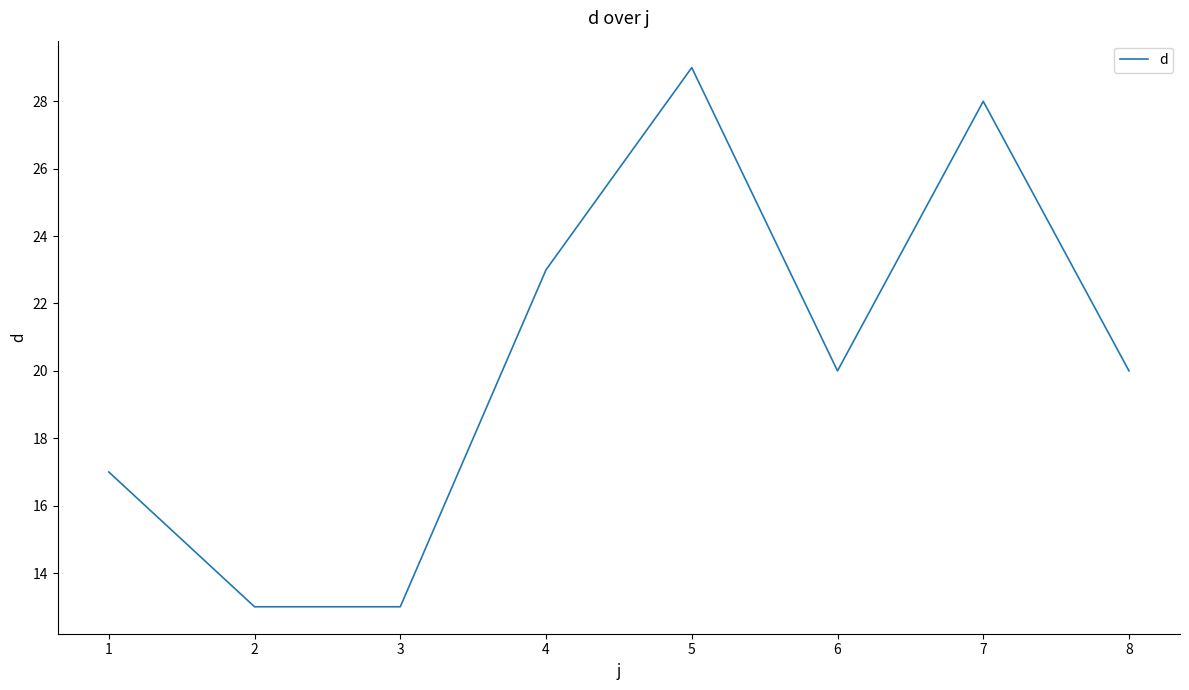

The chart shows a value of 13 at 2. True or false?

True